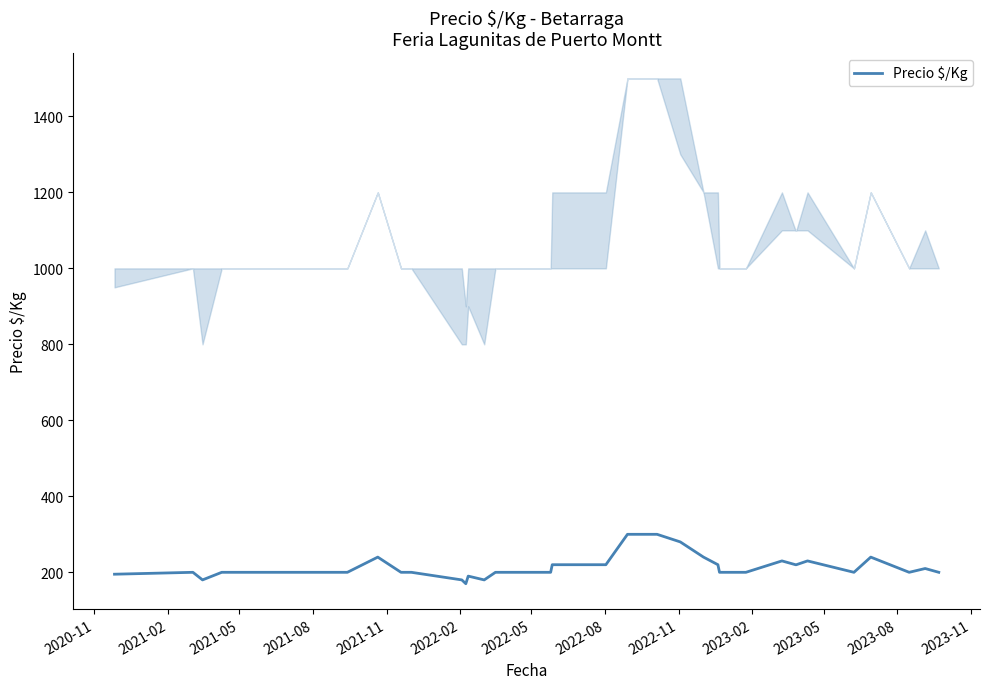

True or false: the data has more than 2 interior local peaks.

True